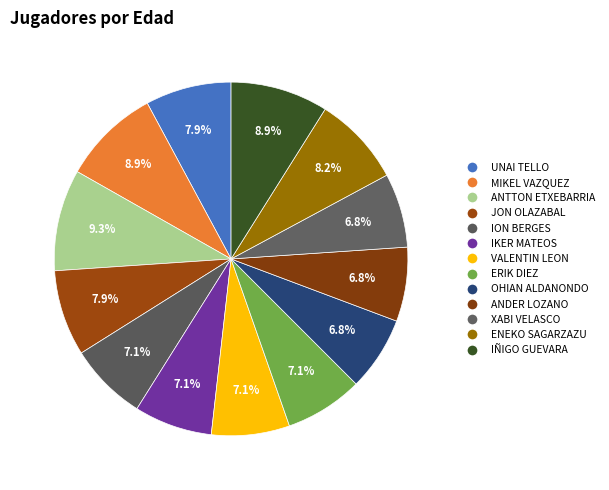

How many slices are in this pie chart?

13